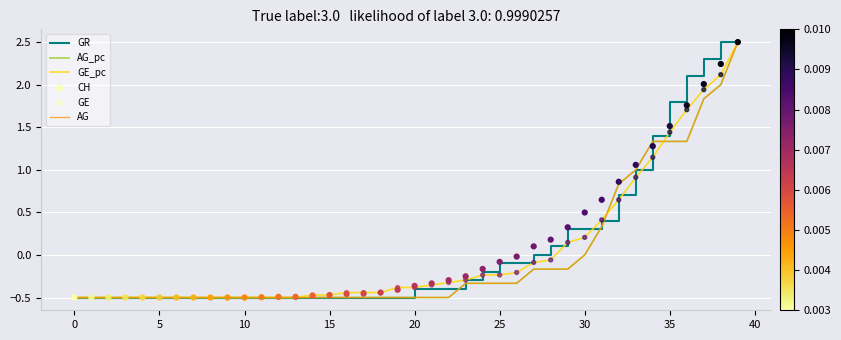

Which series has the largest total across all categories?

CH